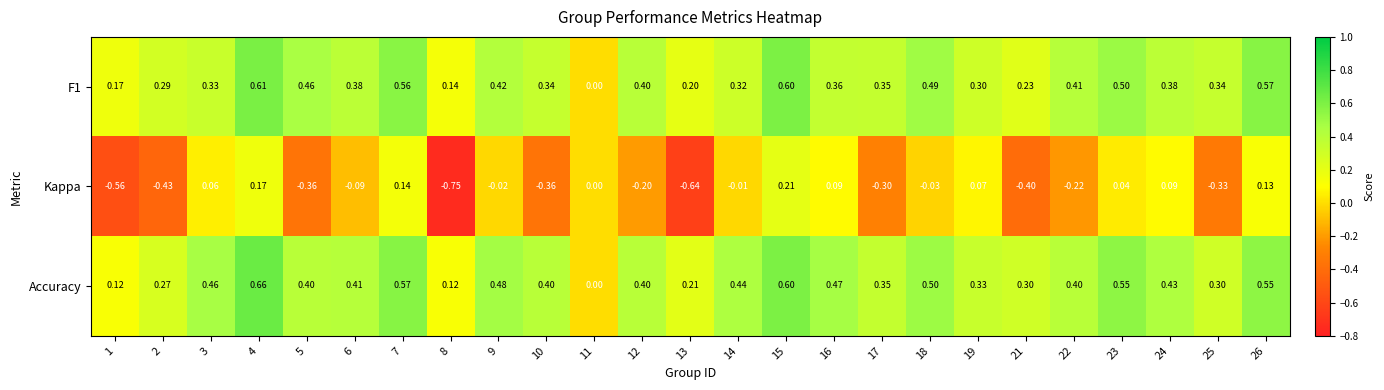

Which series has the widest spread of values?

Kappa